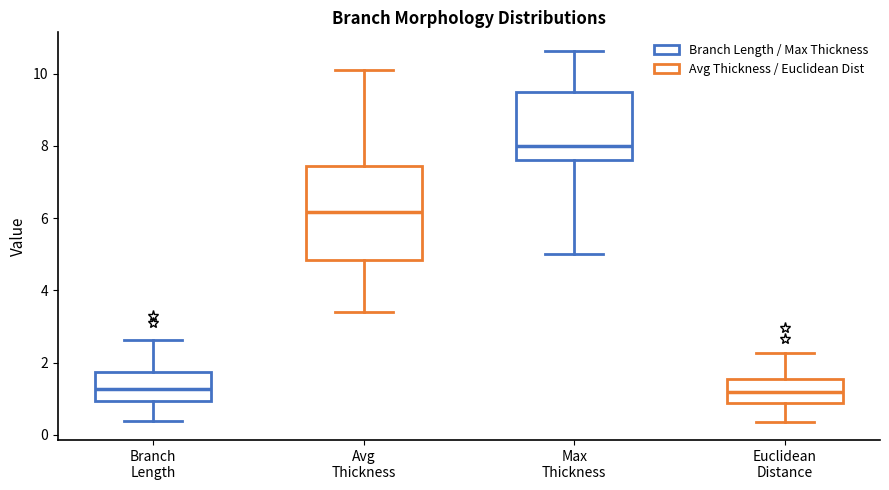

Where is the lower edge of the box for Avg Thickness on the y-axis? The values are not printed on the chart, so give them approximately, as read against the axis.

4.8